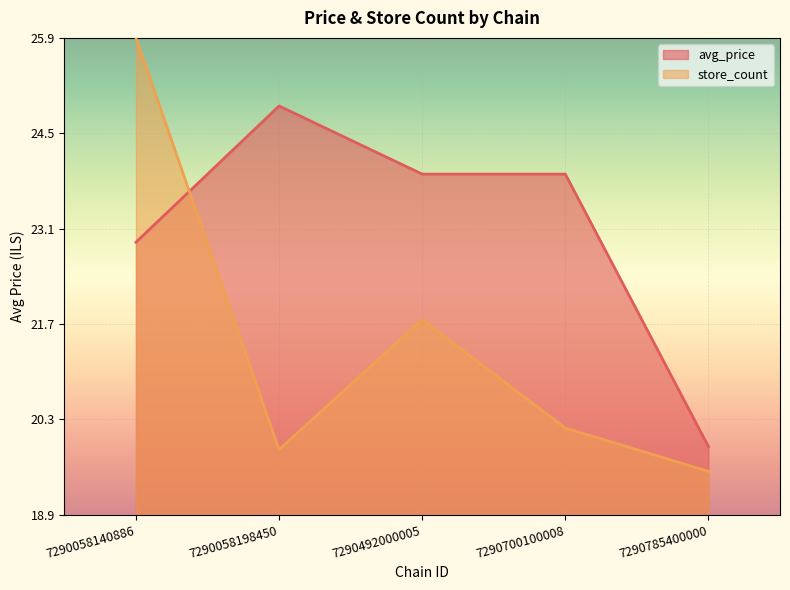

After their last crossing, which series has the higher values: store_count or avg_price?

avg_price